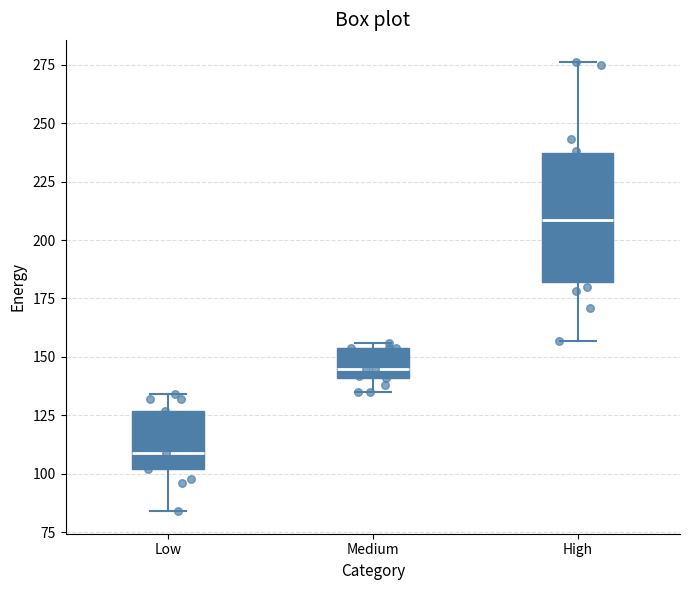

Which box is the tallest, from its lower edge to its upper edge?

High